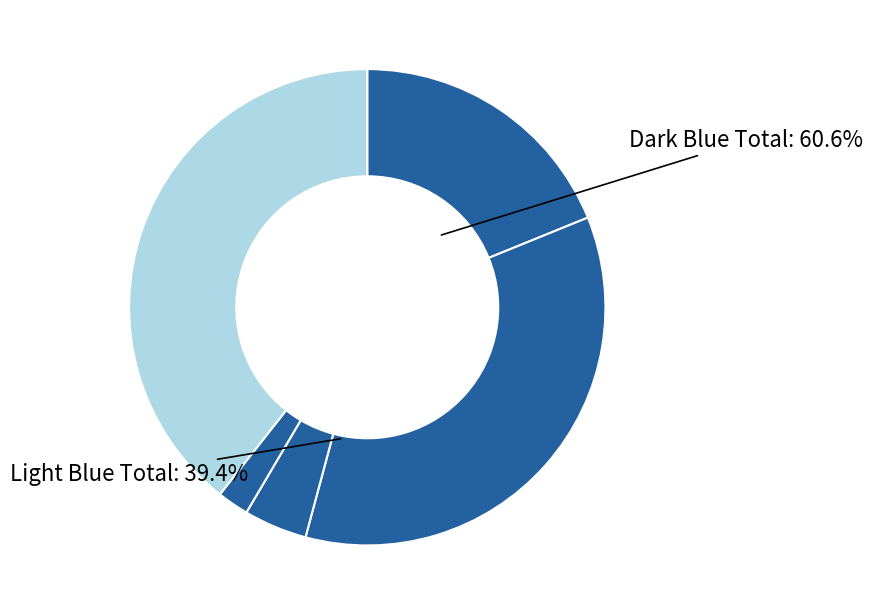

Is it true that Aggravated Assault is 9% of the pie?

False